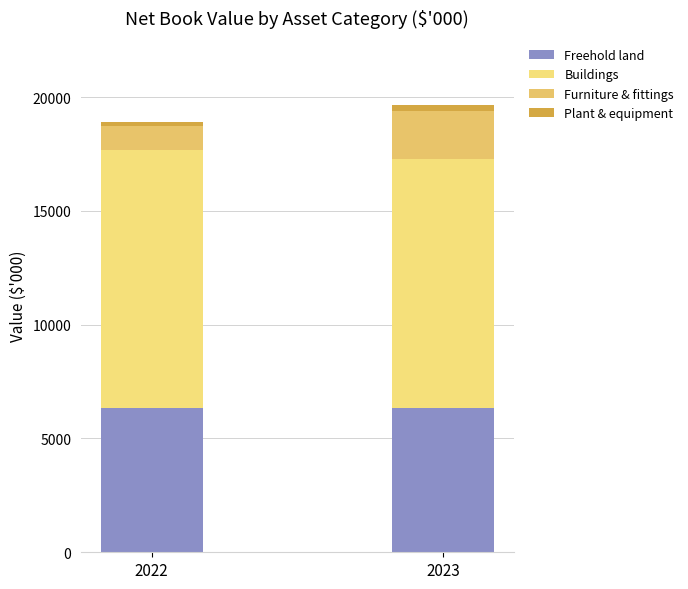

Which series has the widest spread of values?

Furniture & fittings